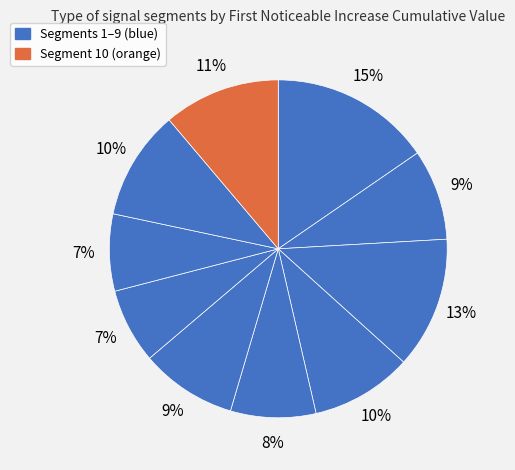

Count the number of slices in the pie.

10